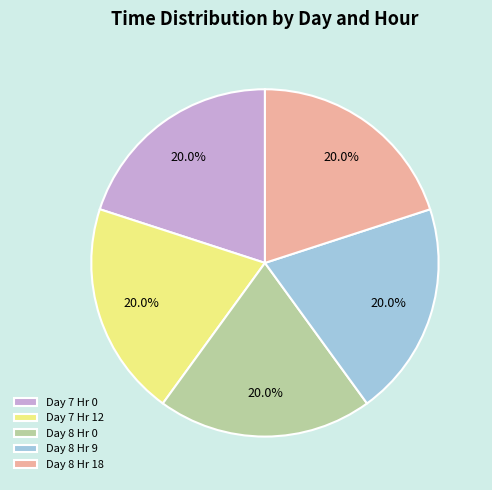

Does Day 8 Hr 9 represent more than half of the total?

No